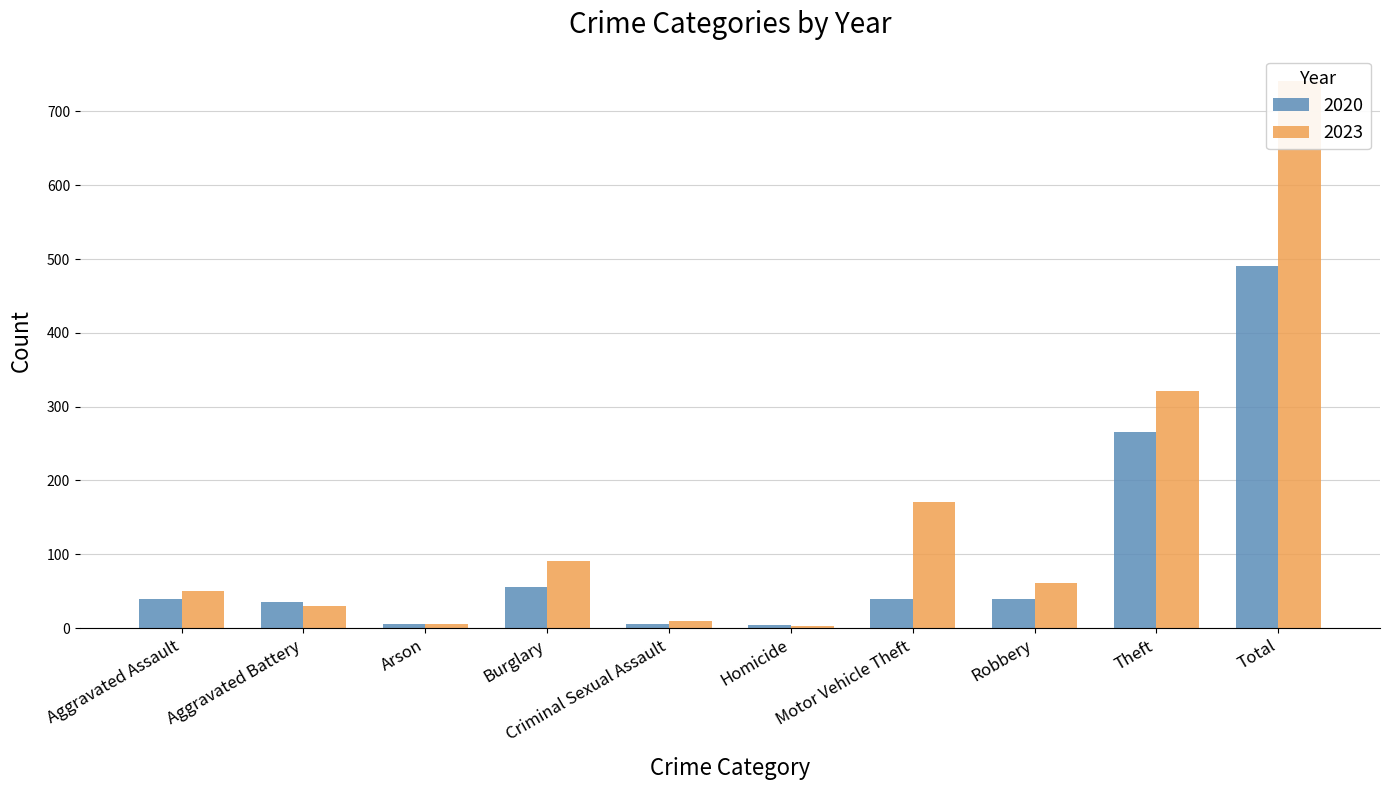

Rank the series at Aggravated Battery from lowest to highest value.

2023, 2020